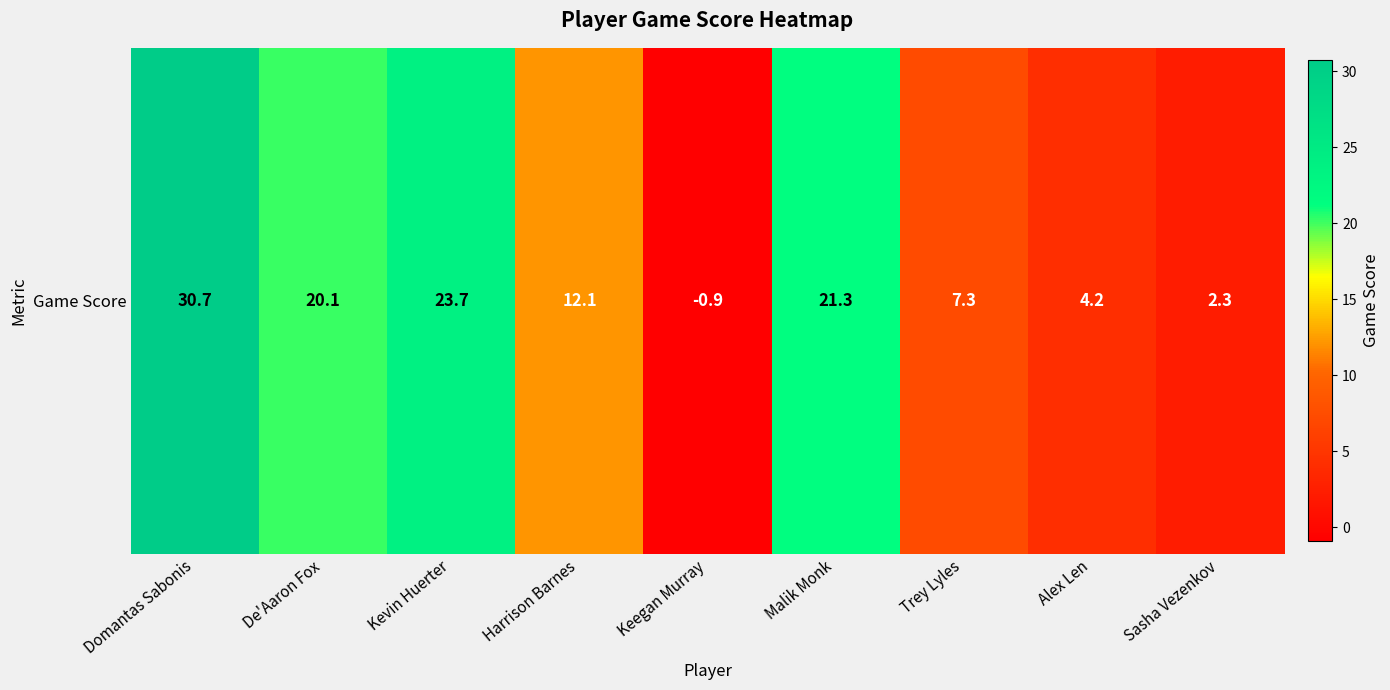

Which label corresponds to the smallest value in the chart?

Keegan Murray